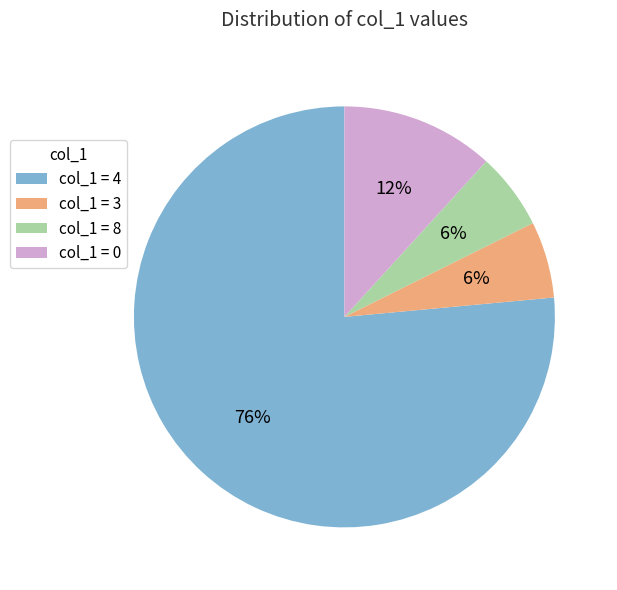

Is there any slice that represents more than half of the pie?

Yes